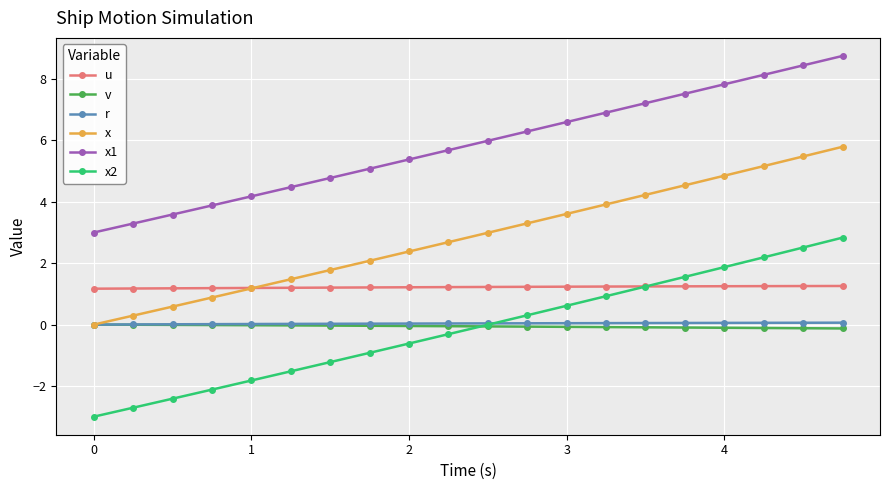

How many lines are shown in the chart?

6